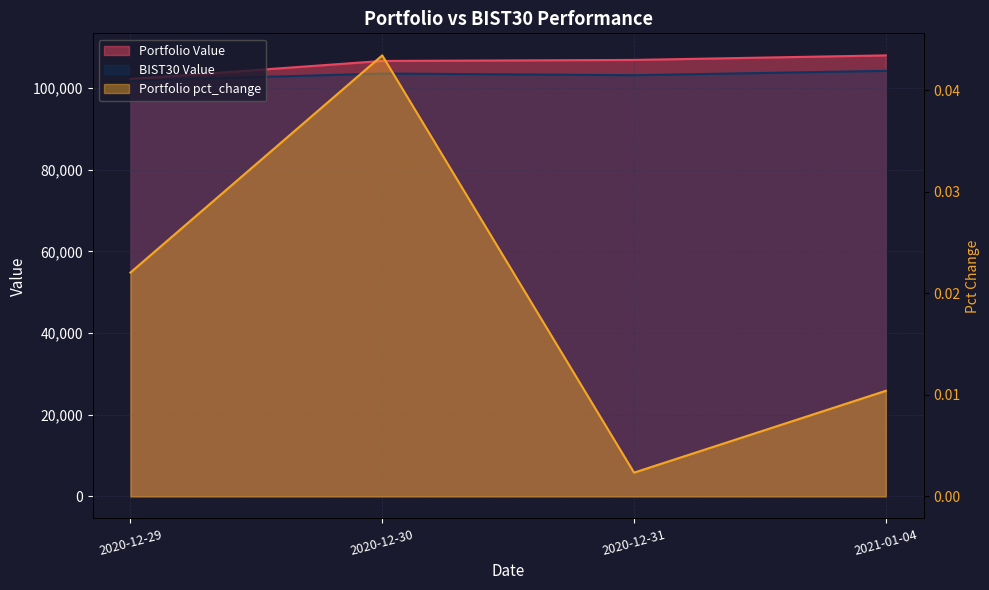

Where is Portfolio pct_change nearest to the value 0?

2020-12-31